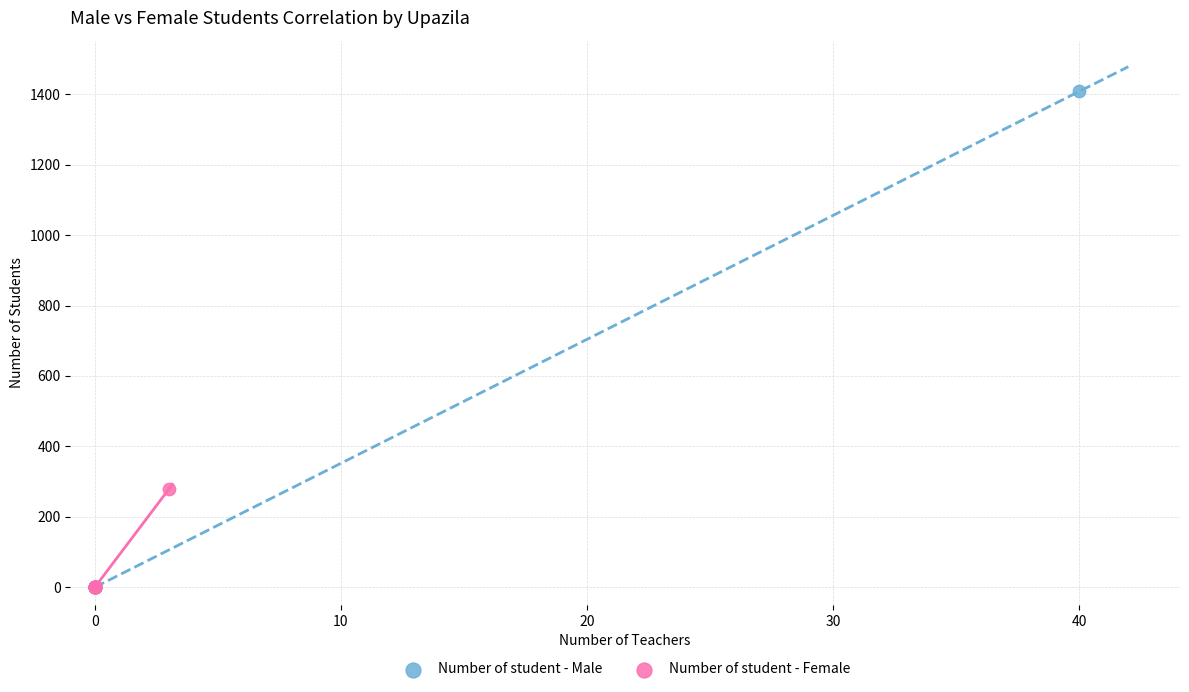

Which series has the largest Y range (max minus min)?

Number of student - Male